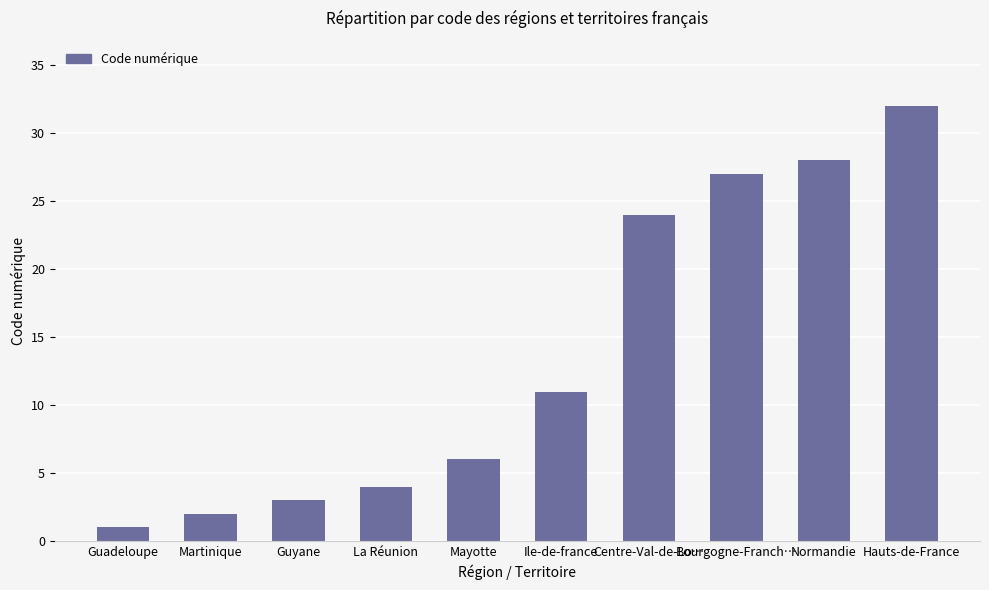

Is it true that the value at Ile-de-france is 11?

True